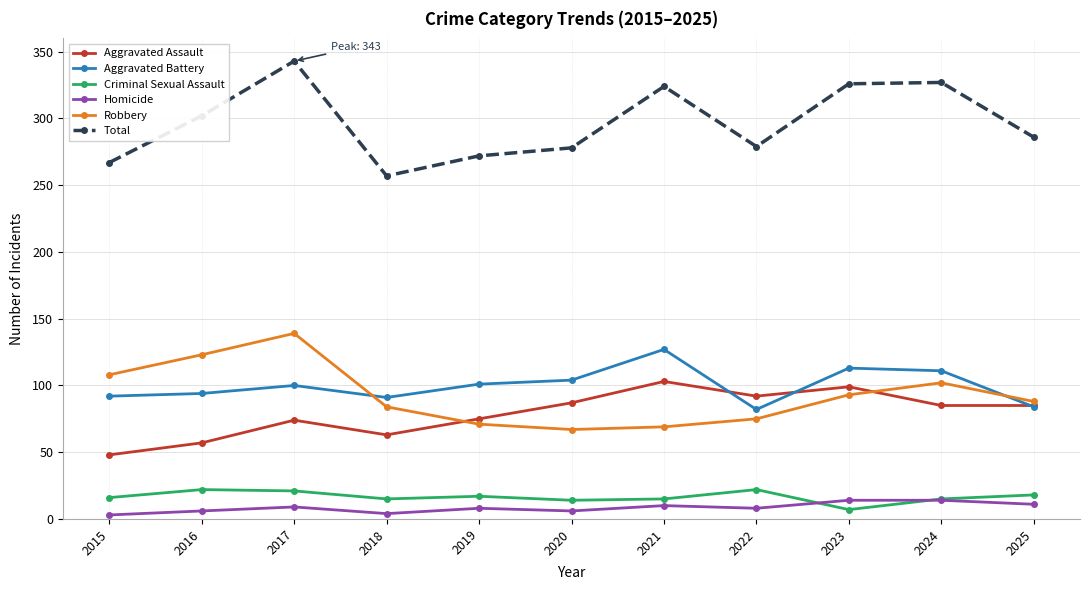

At which label does Aggravated Assault first exceed 85?

2020